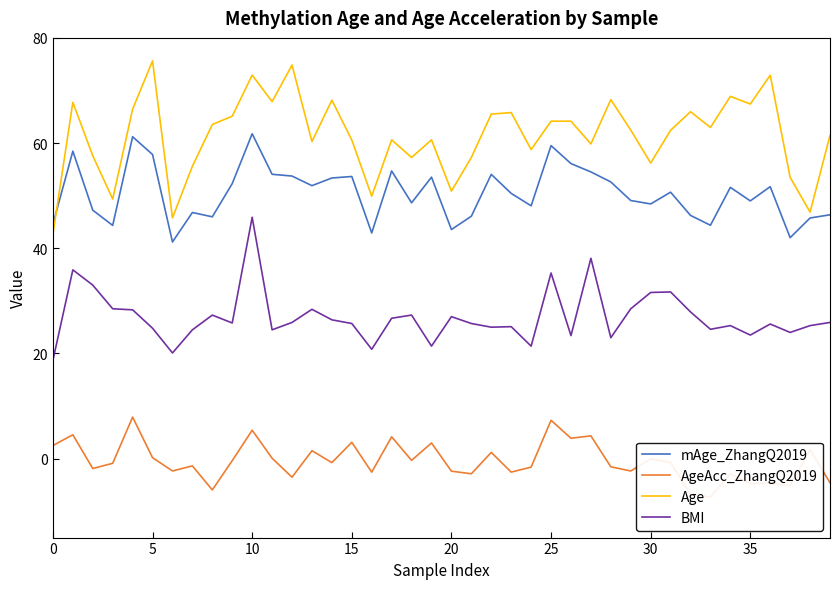

Is it true that mAge_ZhangQ2019 equals 80.1 at 15?

False